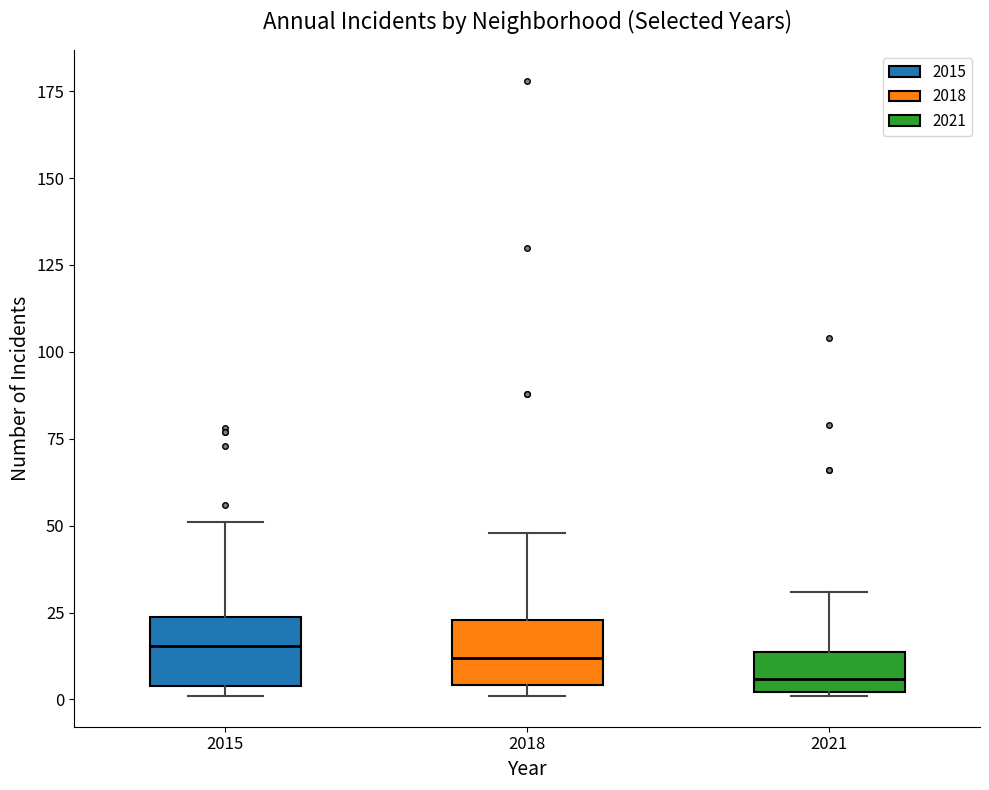

Where is the upper edge of the box at x = 2021 on the y-axis? The values are not printed on the chart, so give them approximately, as read against the axis.

15